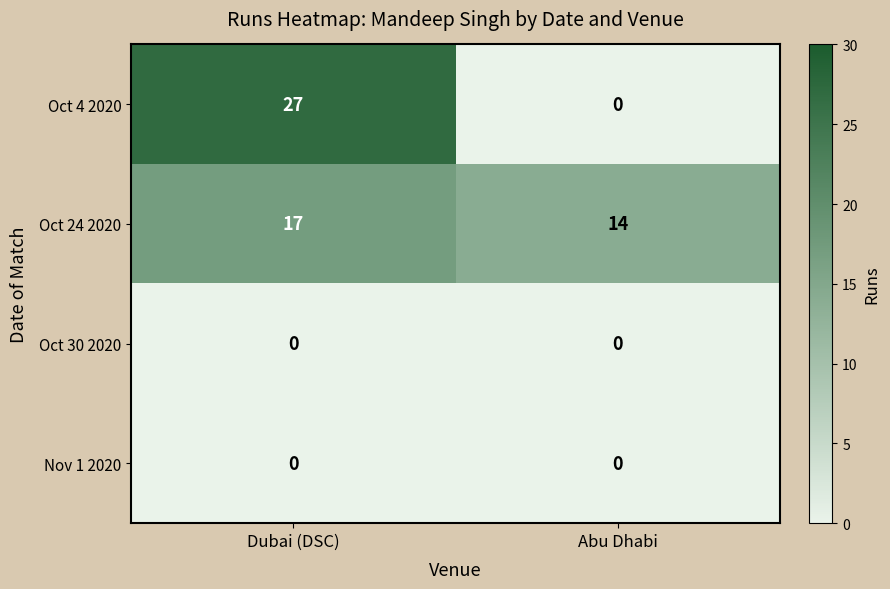

Which series has the largest total across all categories?

Oct 24 2020